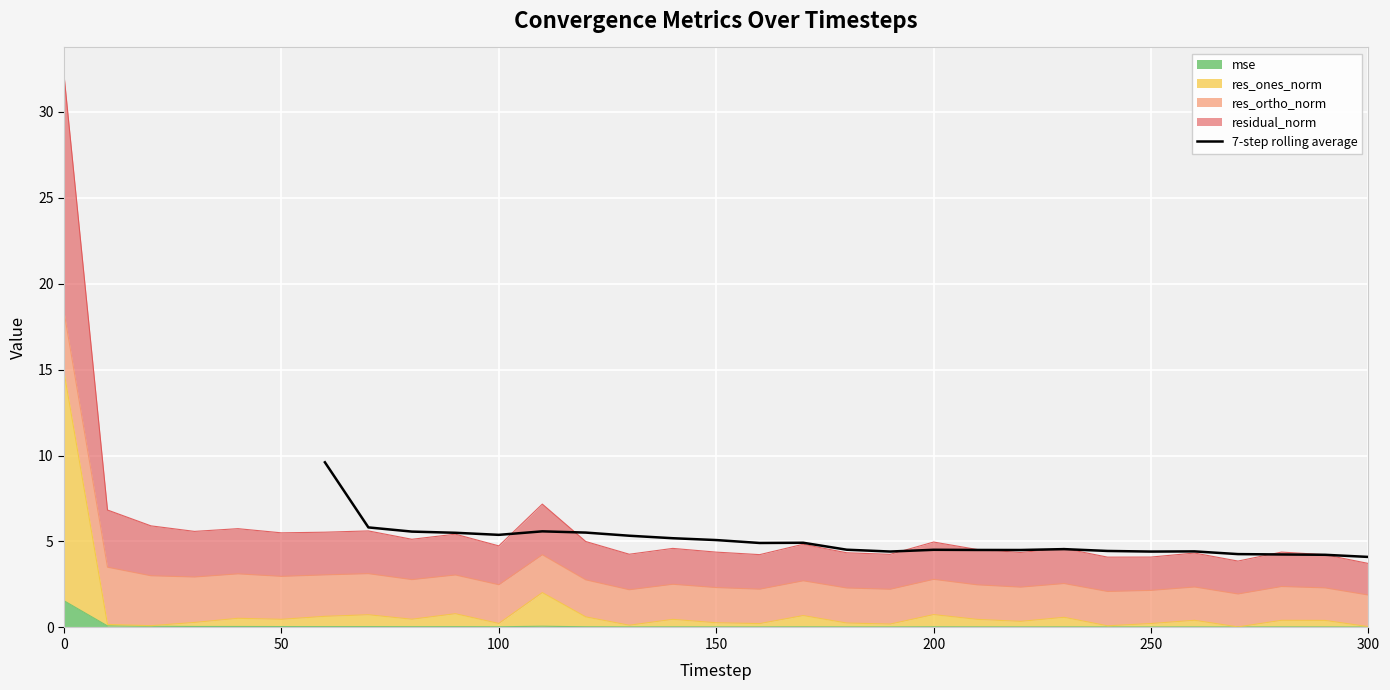

The value of 7-step rolling average at 250 is 1.0. True or false?

False